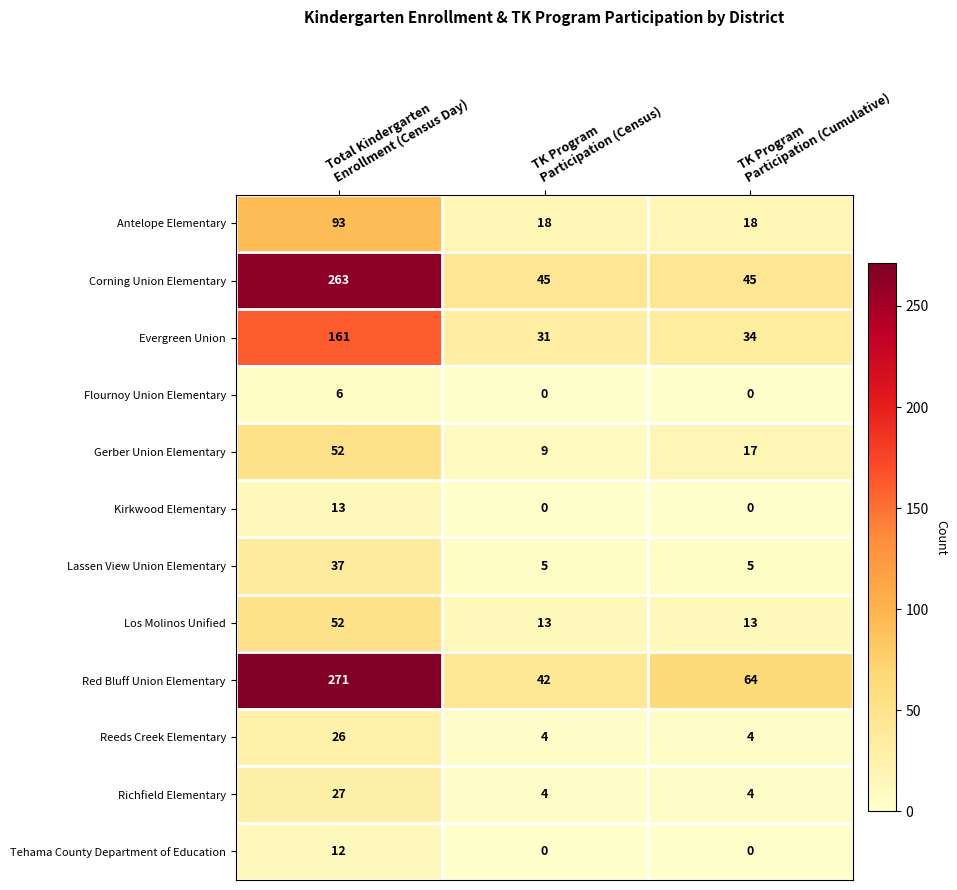

What is the difference between the maximum and minimum values in the Lassen View Union Elementary series?

32